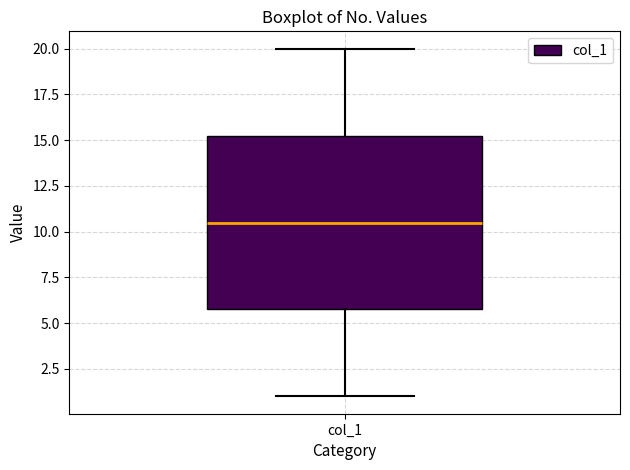

Transcribe this box plot: give where the median line is, the range the box spans, and where the two whiskers end, as read against the y-axis. The values are not printed on the chart, so give them approximately, as read against the axis.

median 10.5, box 6.0 to 15.5, whiskers 1.0 to 20.0